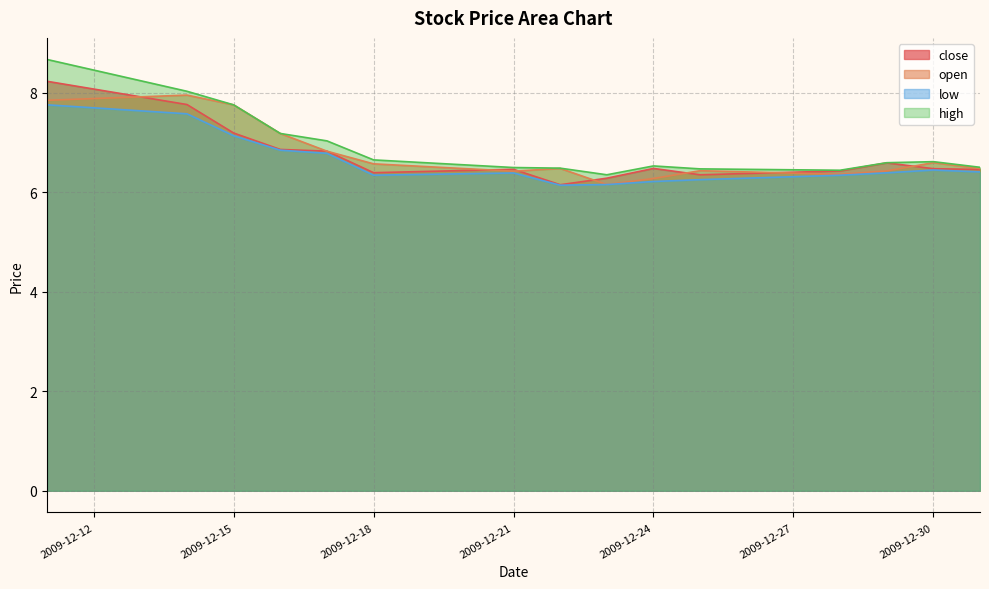

What is the maximum value for close?

8.2